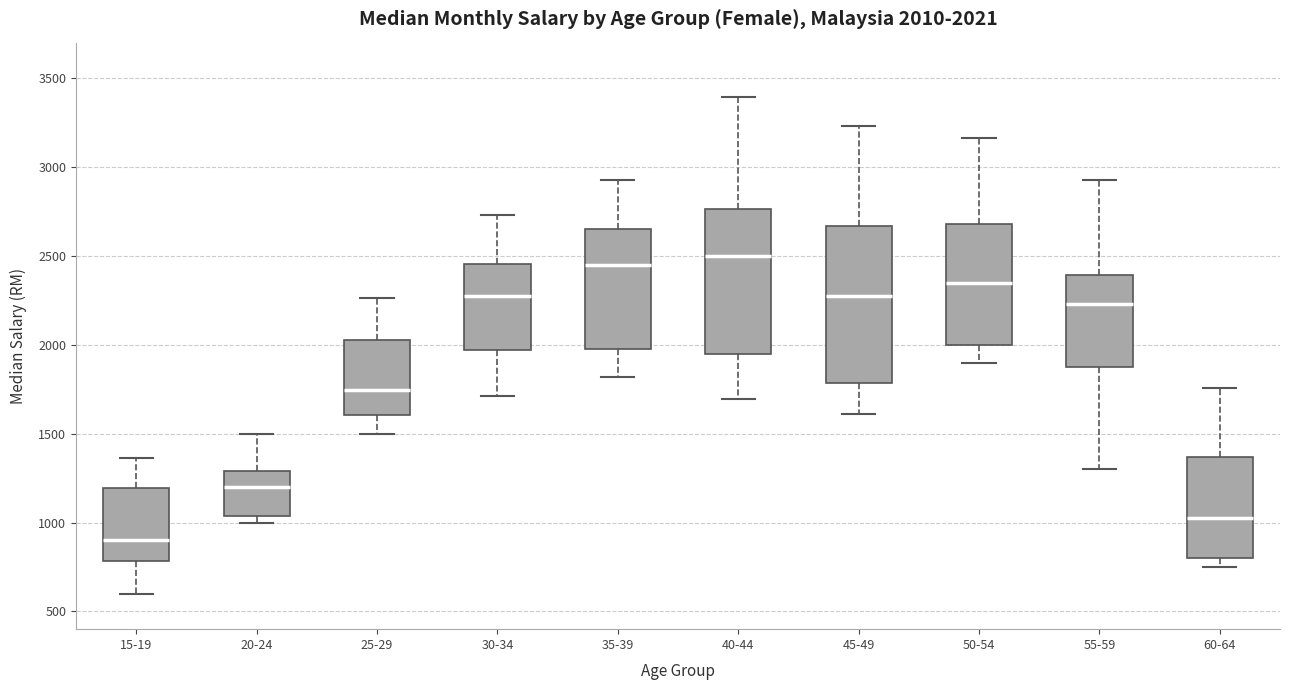

Which box is the tallest, from its lower edge to its upper edge?

45-49